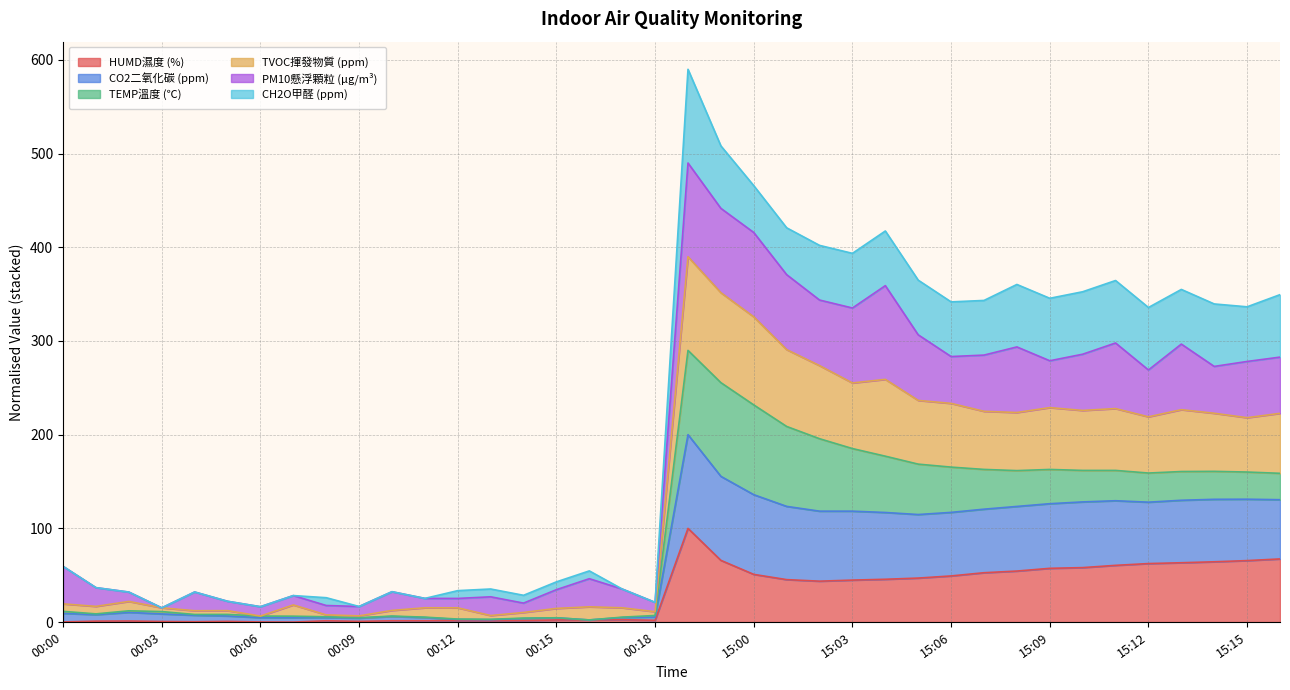

What is the value of the HUMD濕度 (%) point at the 12th from the left?

1.4